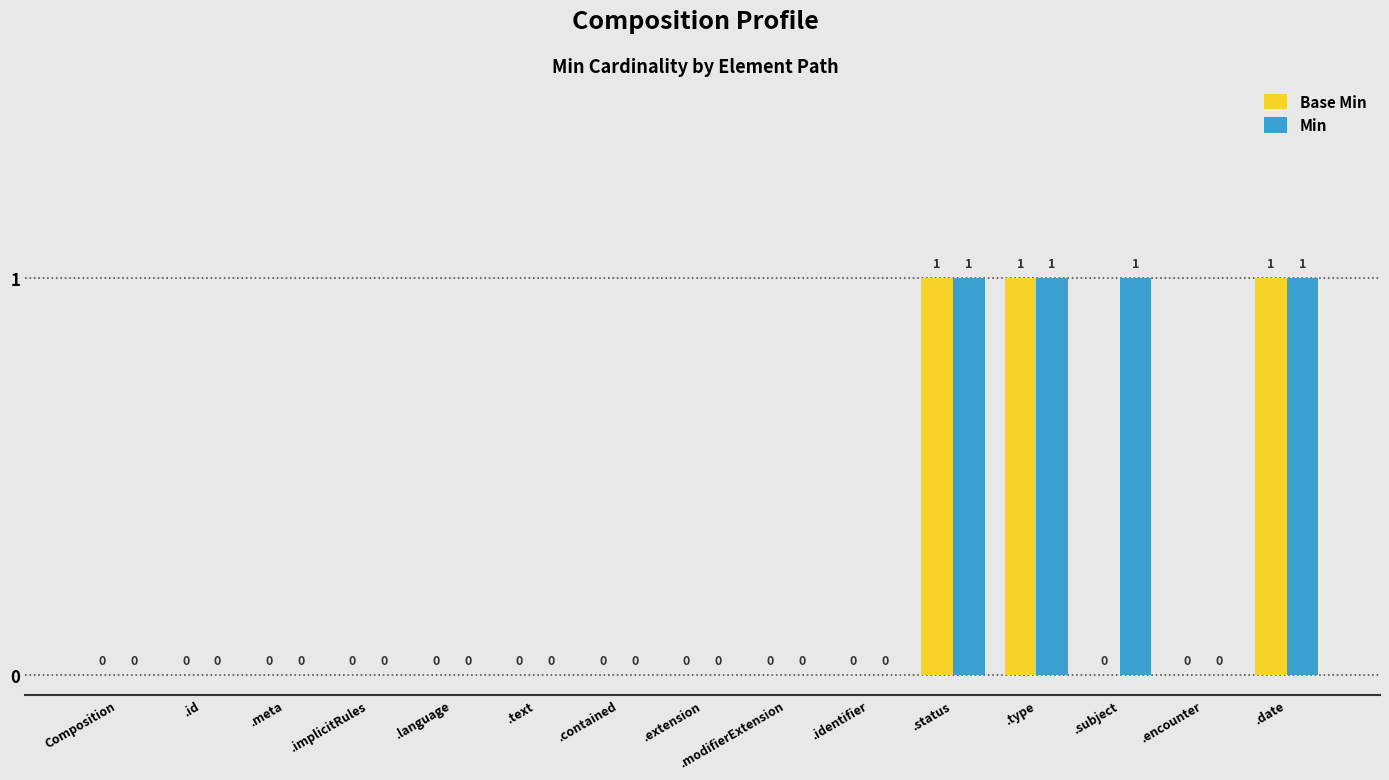

How many data points in Min are above 0?

4